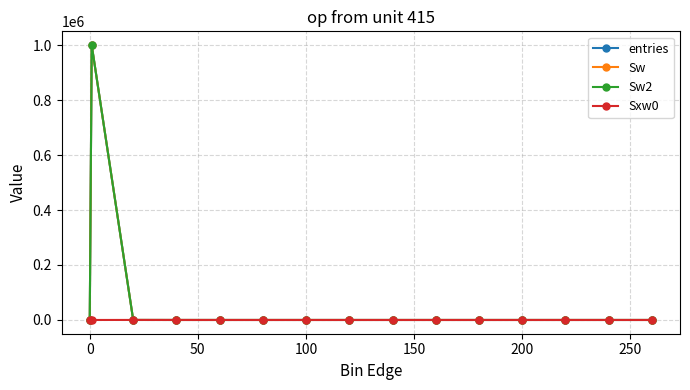

Which series has the widest spread of values?

entries